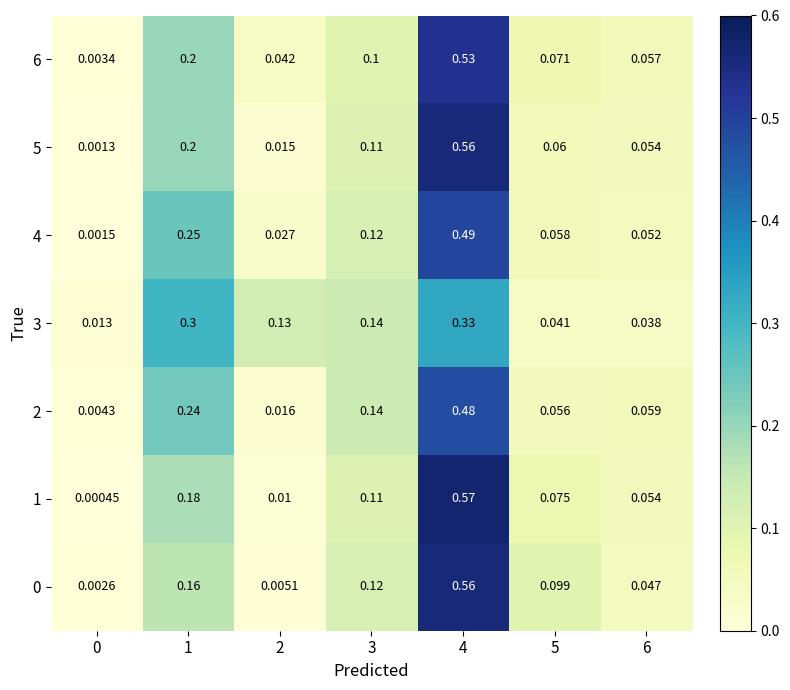

Is the value of 5 at 5 greater than the value of 4 at 6?

Yes